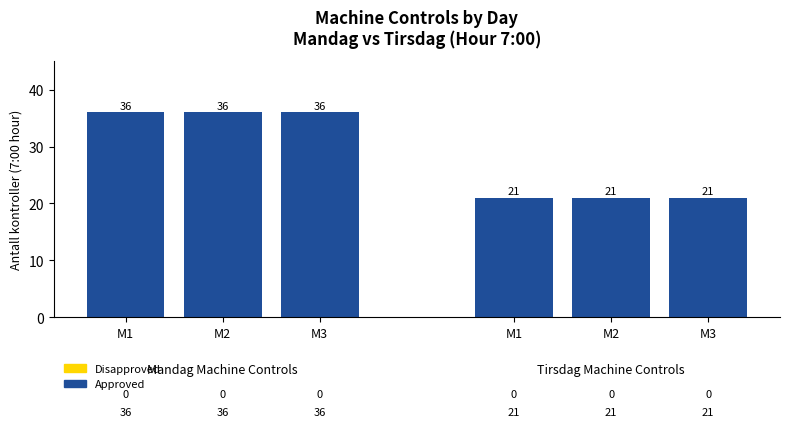

At which category is the sum across all series the highest?

M1